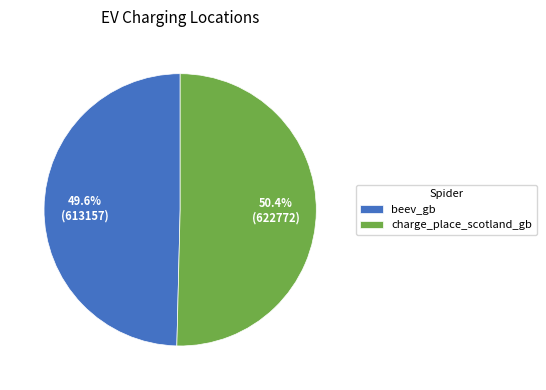

How many slices are in this pie chart?

2